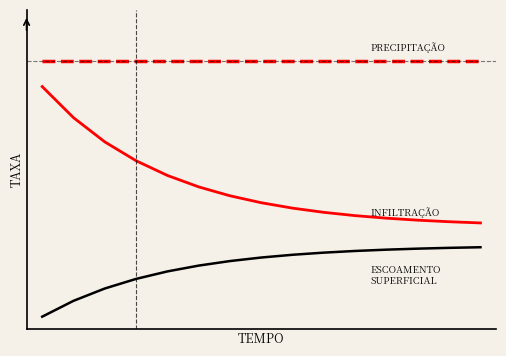

Does the chart display data point markers on the line(s)?

No